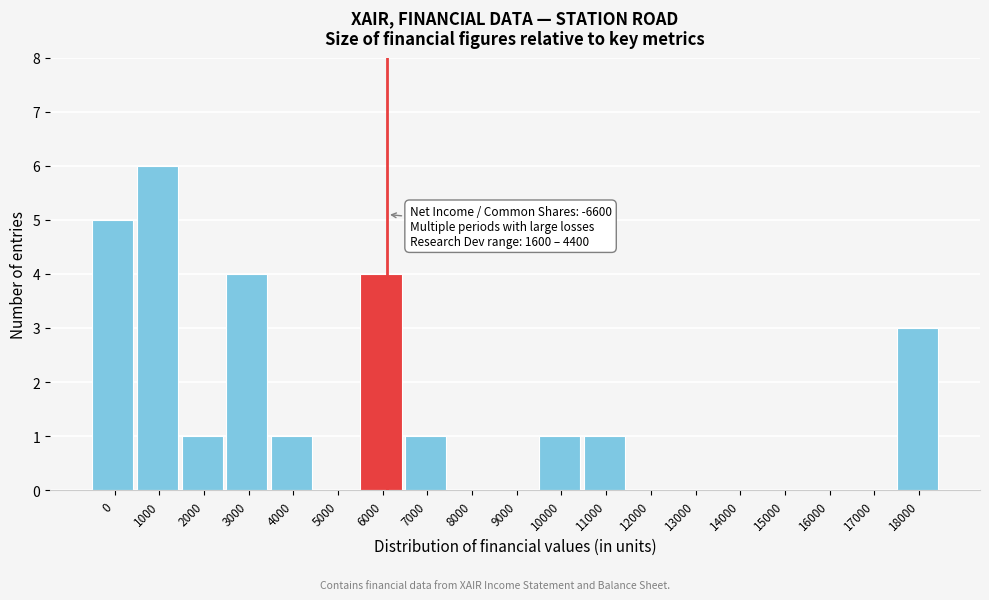

Reading left to right, transcribe all the data shown in this chart.

0=5	1000=6	2000=1	3000=4	4000=1	5000=0	6000=4	7000=1	8000=0	9000=0	10000=1	11000=1	12000=0	13000=0	14000=0	15000=0	16000=0	17000=0	18000=3